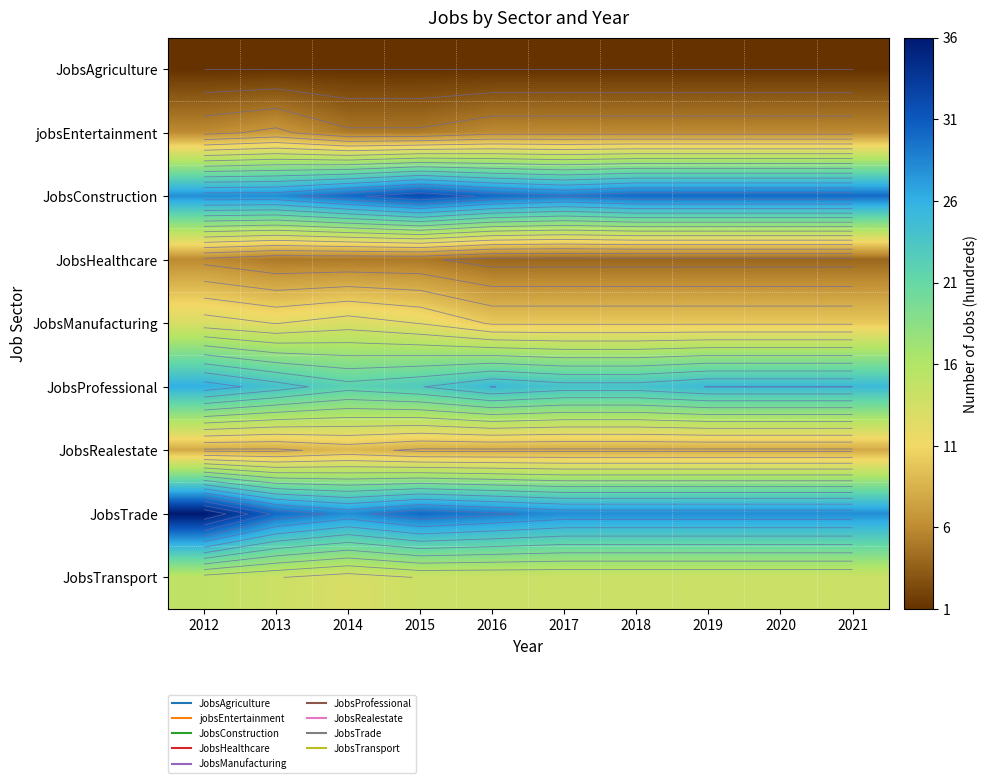

At which label is JobsHealthcare closest to 5?

2013